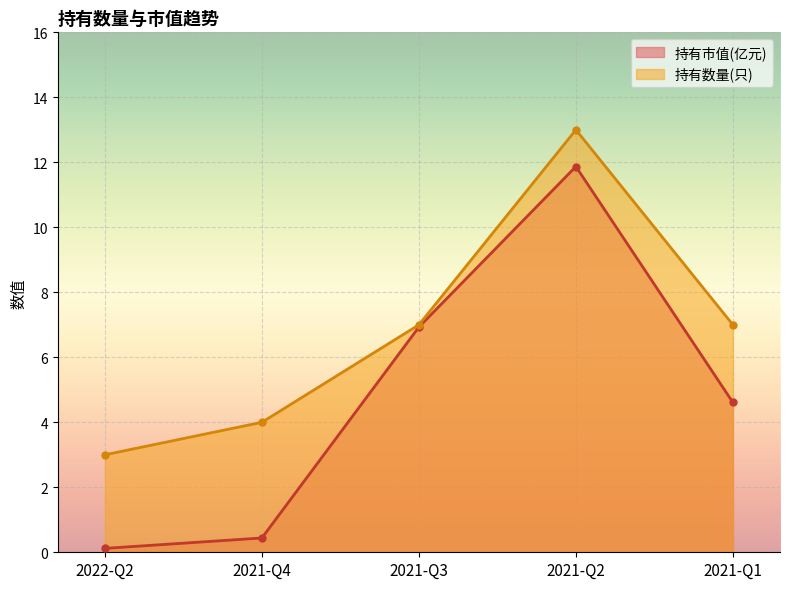

True or false: 持有市值(亿元) and 持有数量(只) intersect in this chart.

False